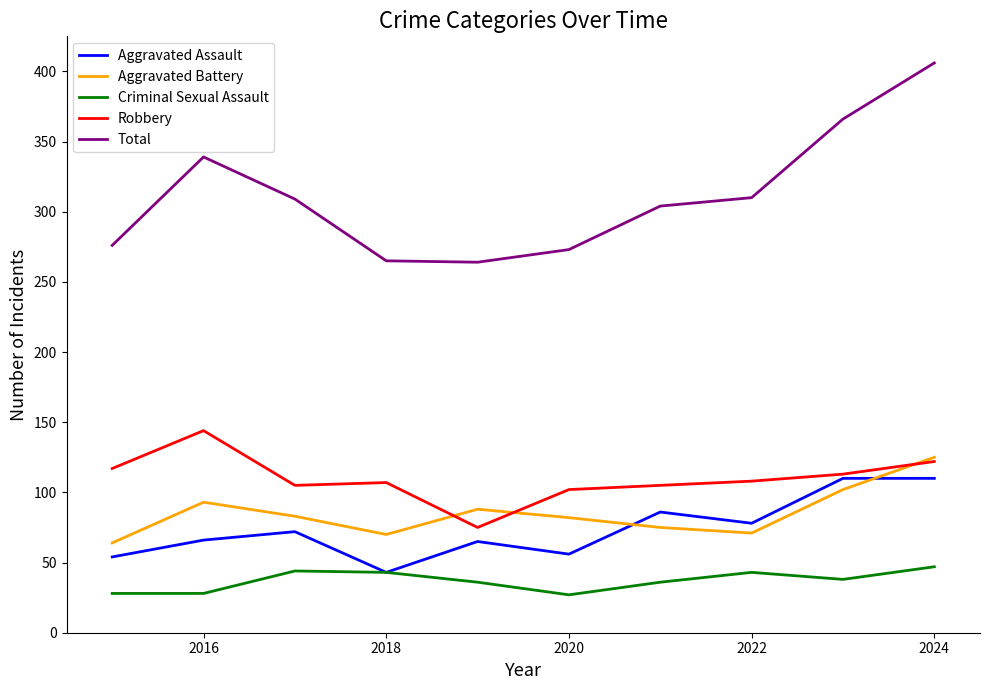

What is the difference between the second highest and second lowest values in the Robbery series?

20